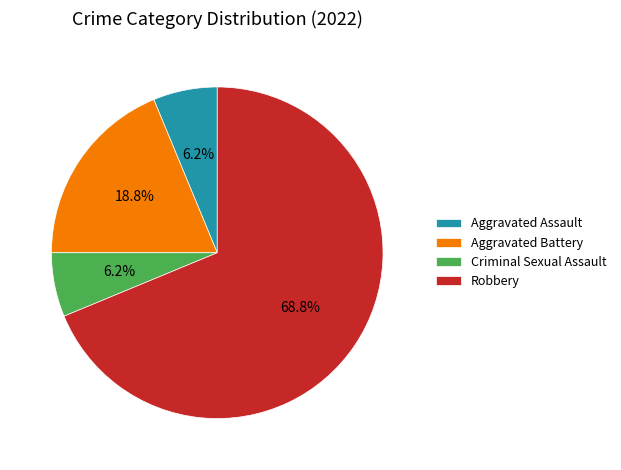

What is the largest slice in the pie chart?

Robbery